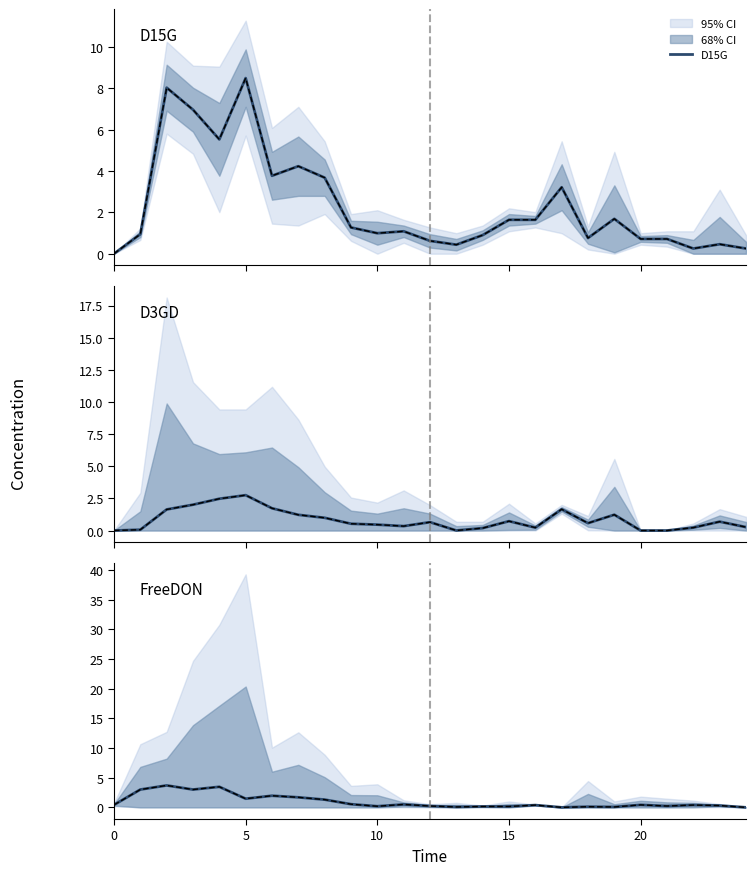

What is the value of the FreeDON point at the 6th from the left?

1.5